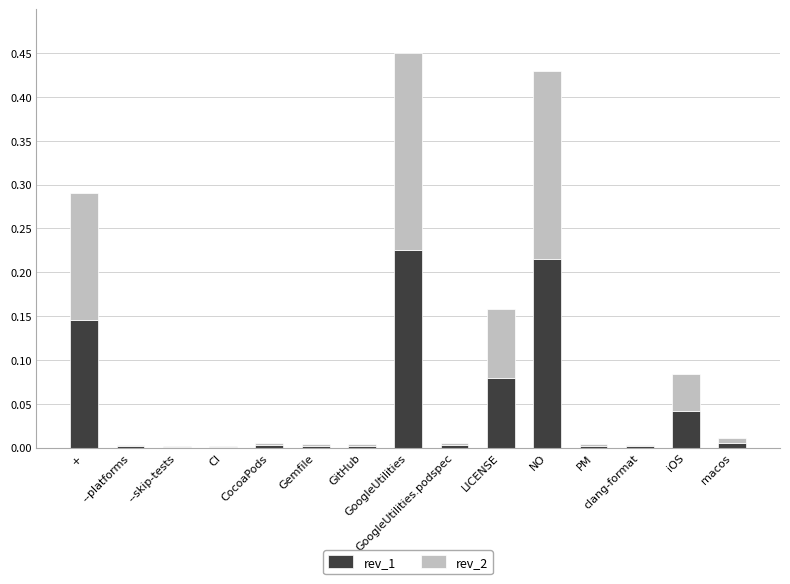

Are the bars horizontal?

No